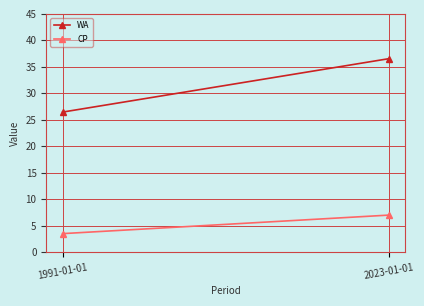

What is the total value across all series at 2023-01-01?

43.5